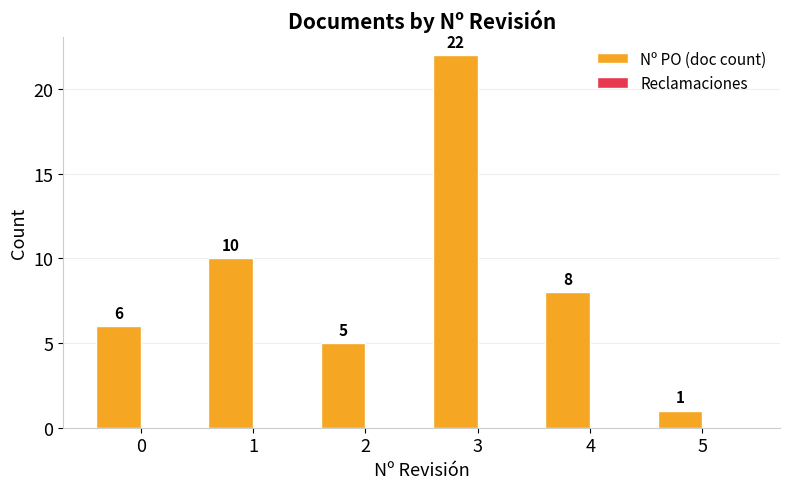

Reading right to left, what are all the values shown in this chart?

1	8	22	5	10	6